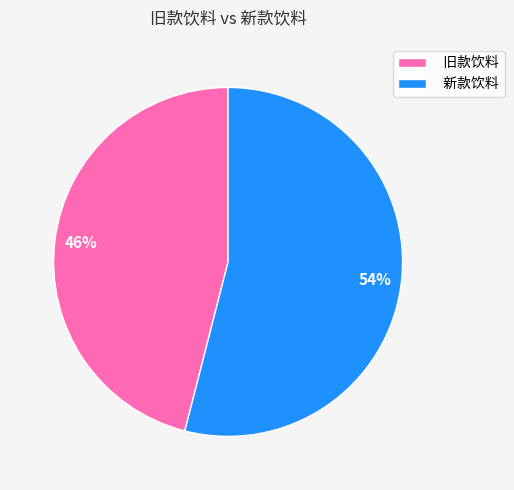

To the nearest percent, what portion does 新款饮料 represent?

54%